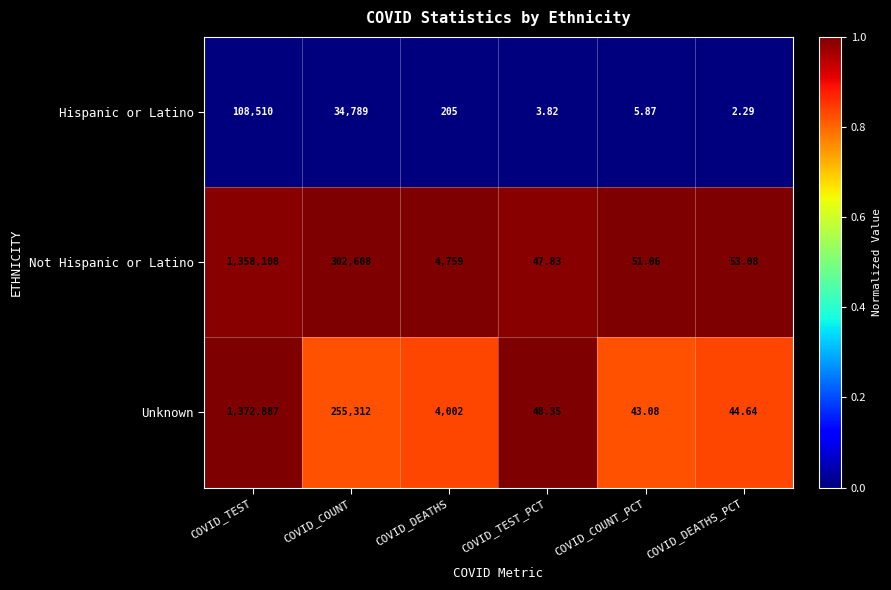

At which label does Not Hispanic or Latino first exceed 4759?

COVID_TEST